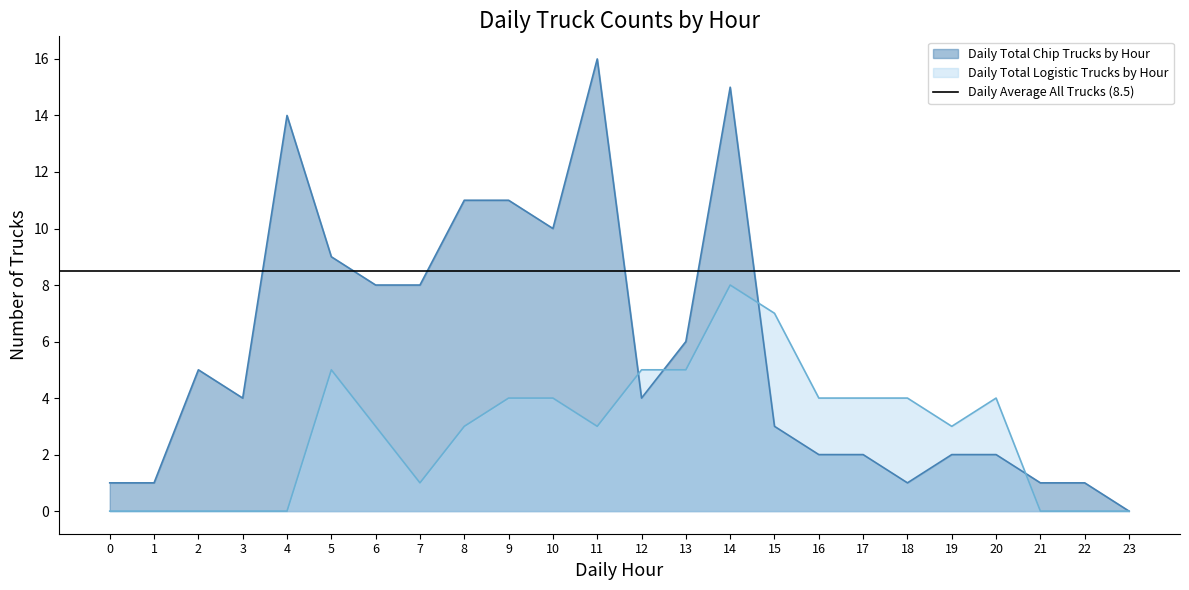

What is the difference between the highest and lowest values at 9?

7